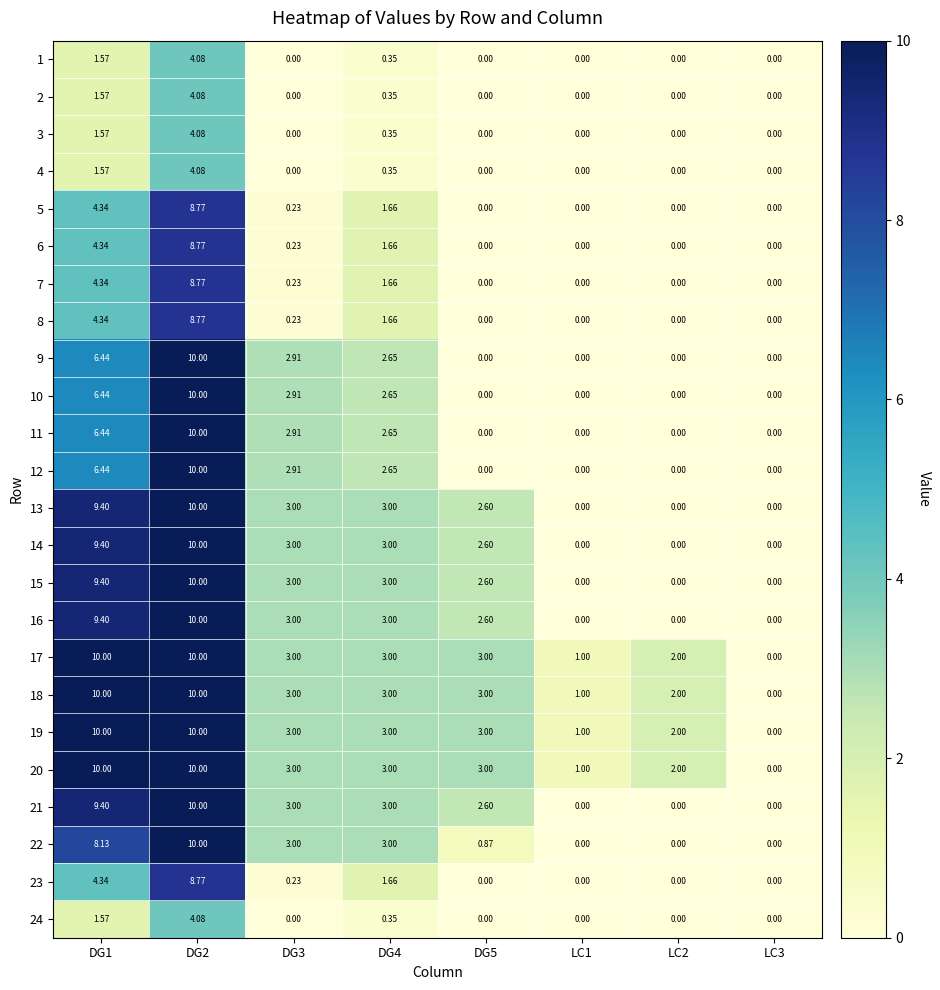

How many categories are shown in the chart?

8